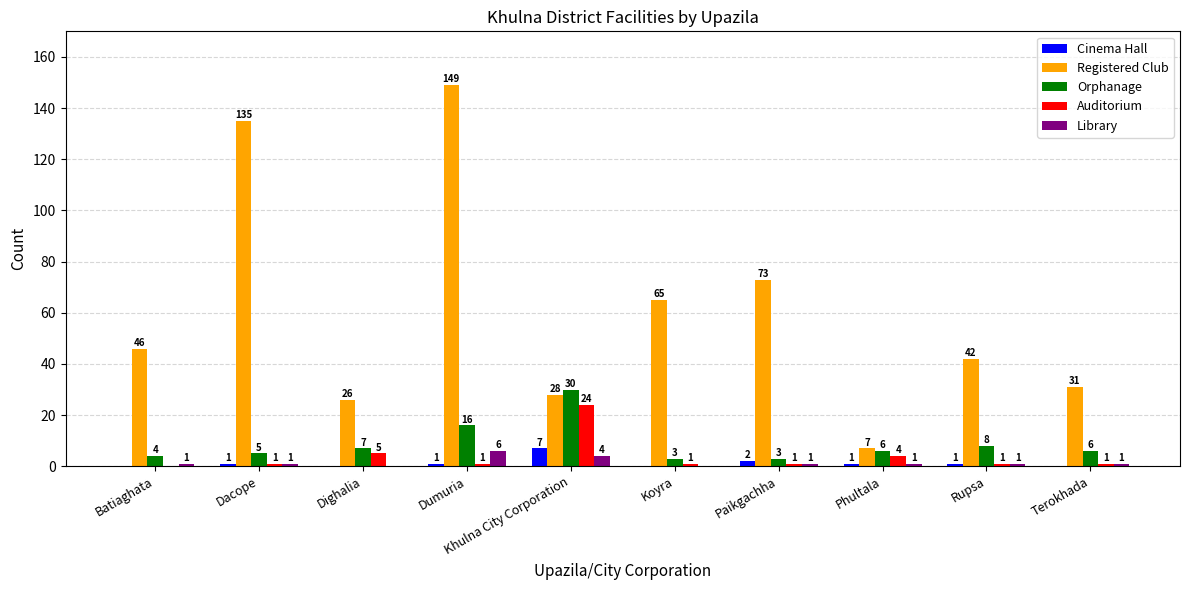

What is the sum of all Cinema Hall values?

13